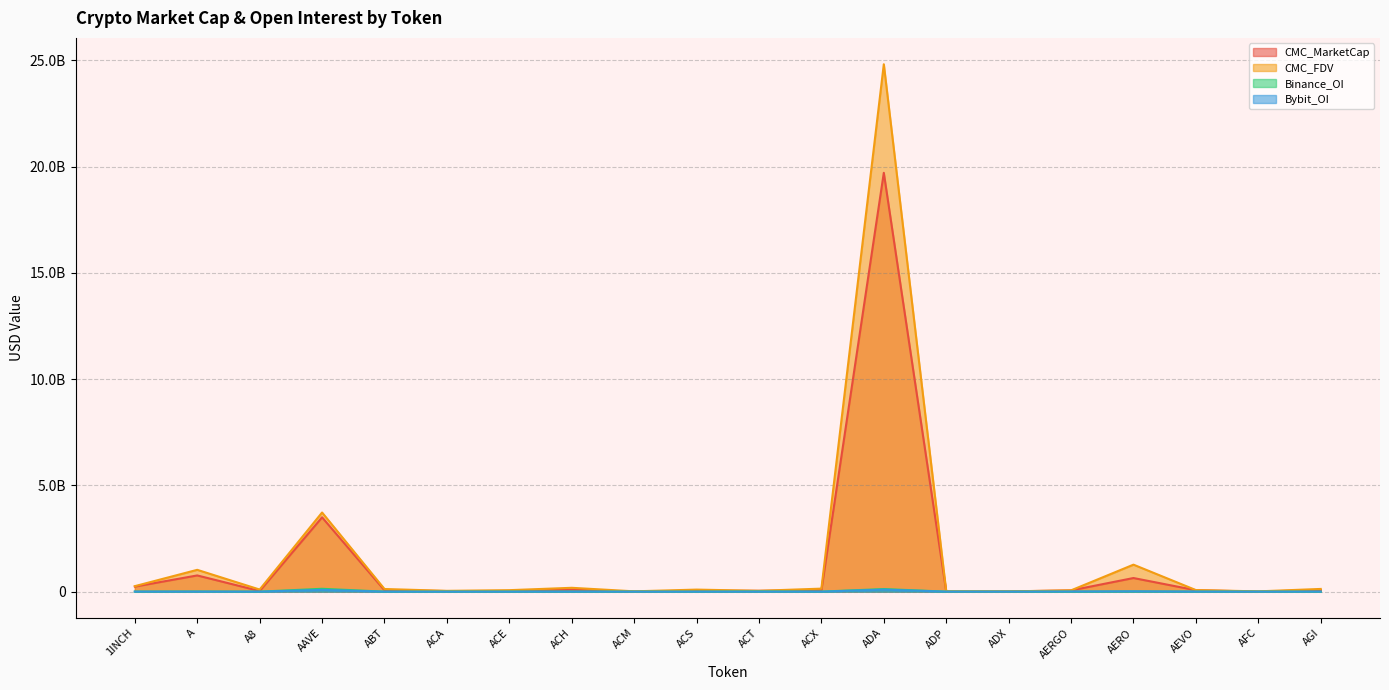

What is the sum of all Binance_OI values?

298514752